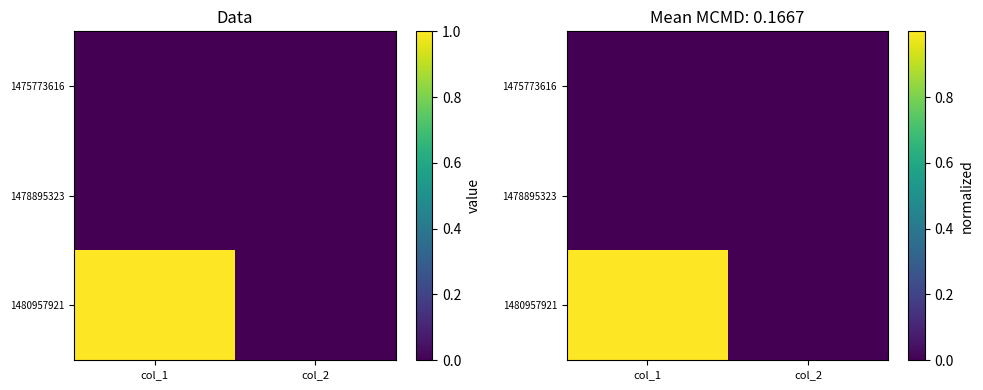

How many values in the 1480957921 series exceed 0?

1